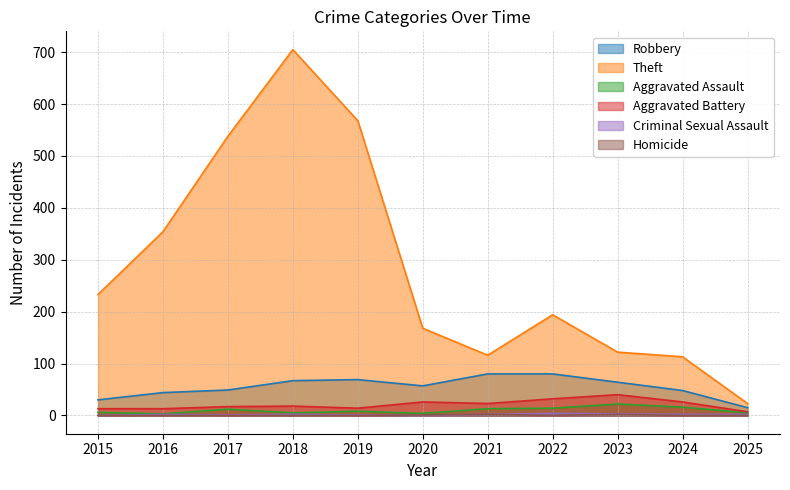

At which category does the chart reach its minimum across all series?

2015